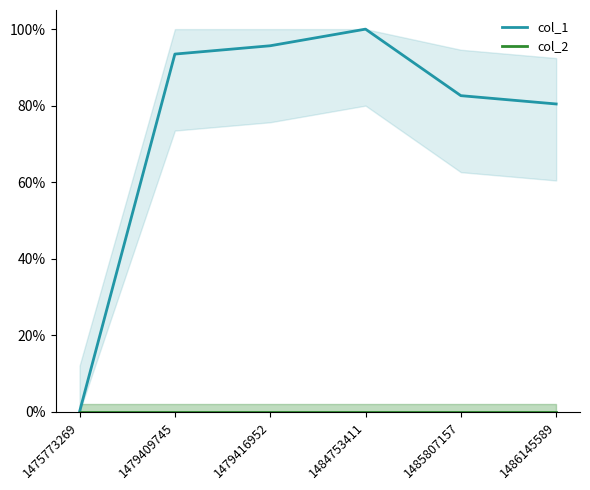

The col_2 series shows 0.0 at 1479416952. True or false?

True